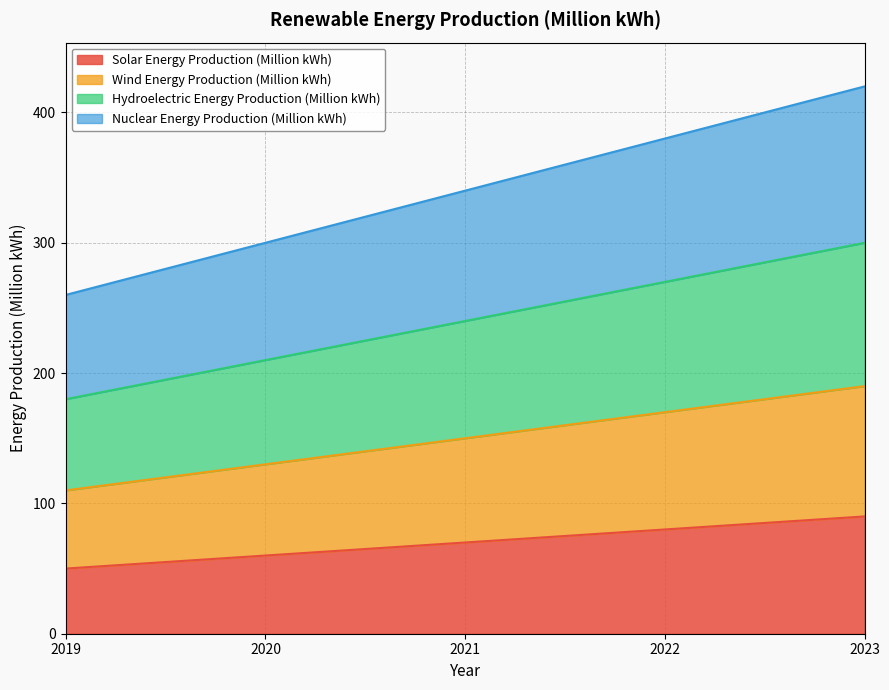

What is the total value across all series at 2021?

340